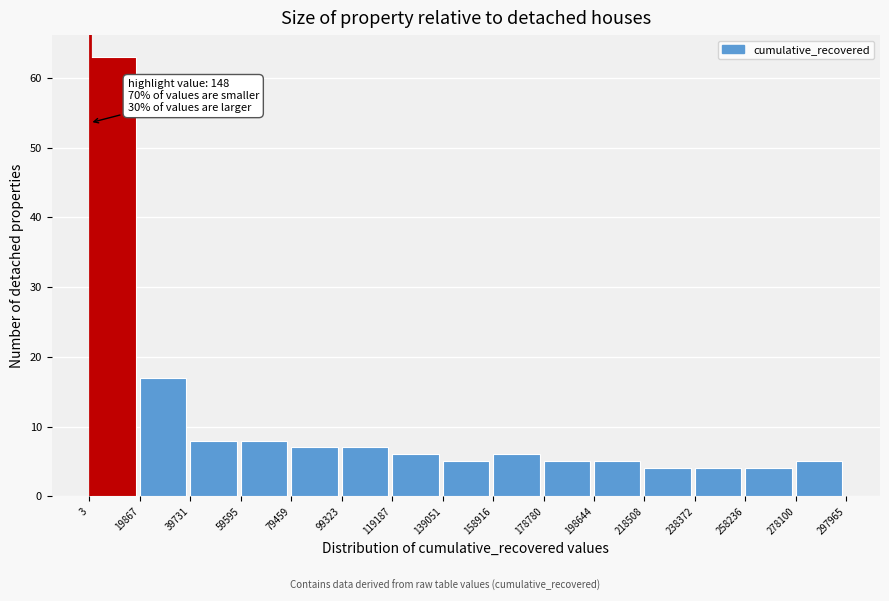

Which range on the x-axis has the tallest bar?

3 to 19867